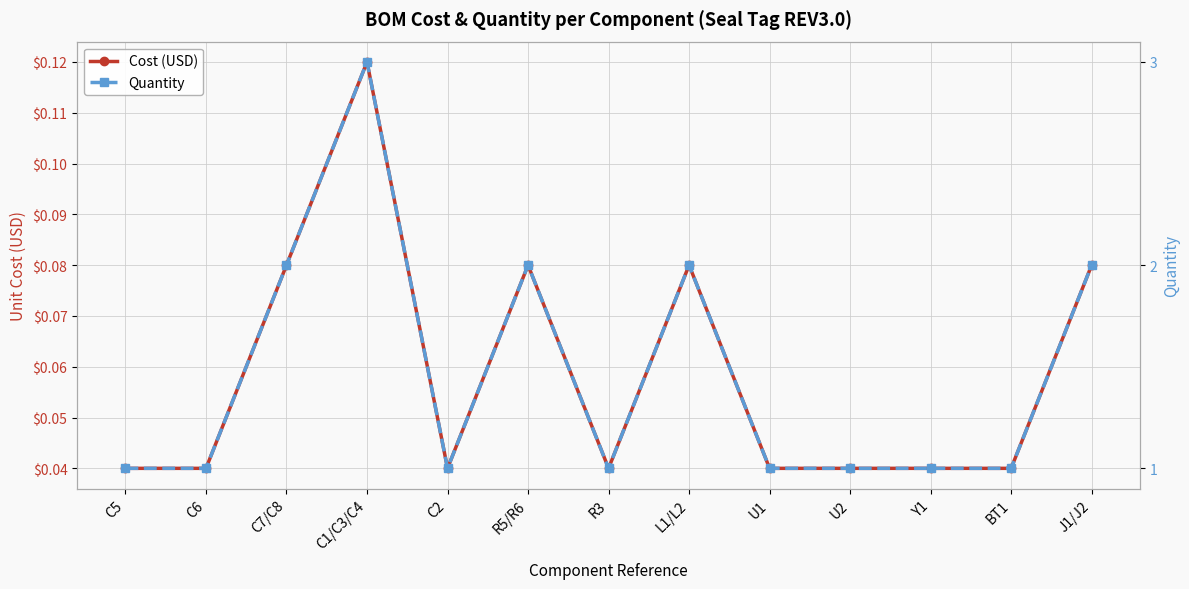

Between U2 and C2, which is larger?

U2